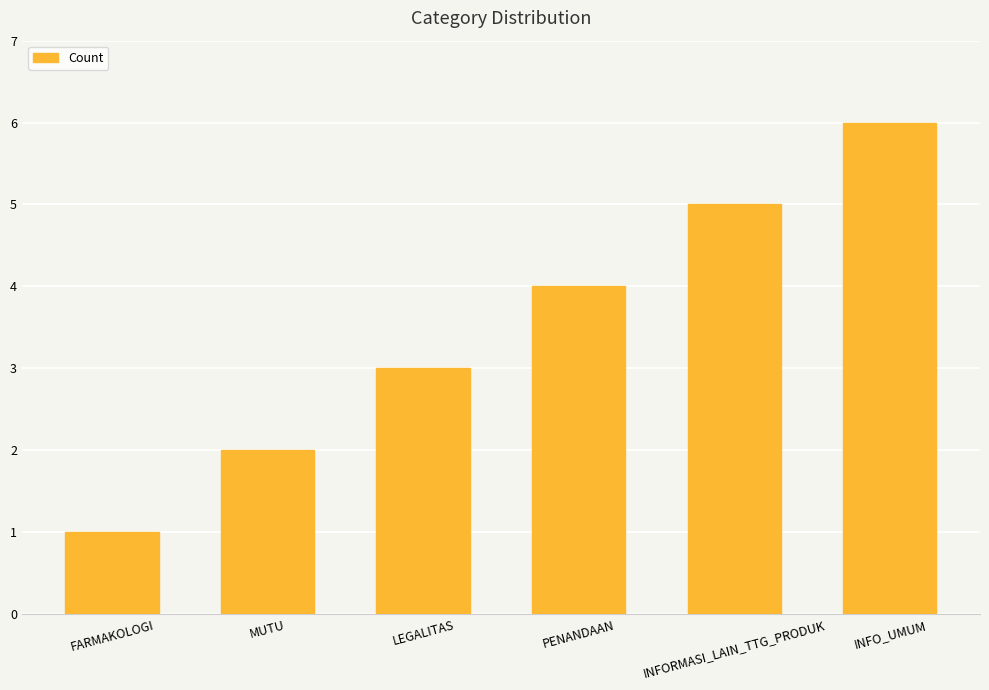

Which category has the lowest value across all series?

FARMAKOLOGI